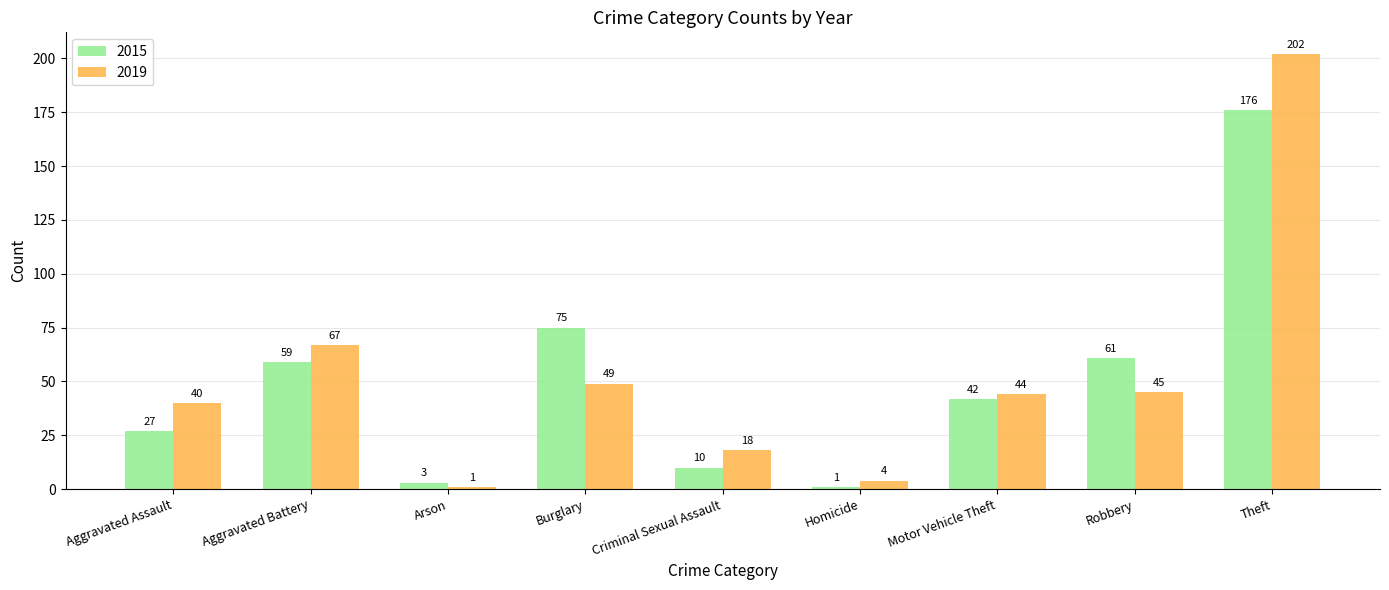

What is the sum of the 2015 values at Arson and Homicide?

4